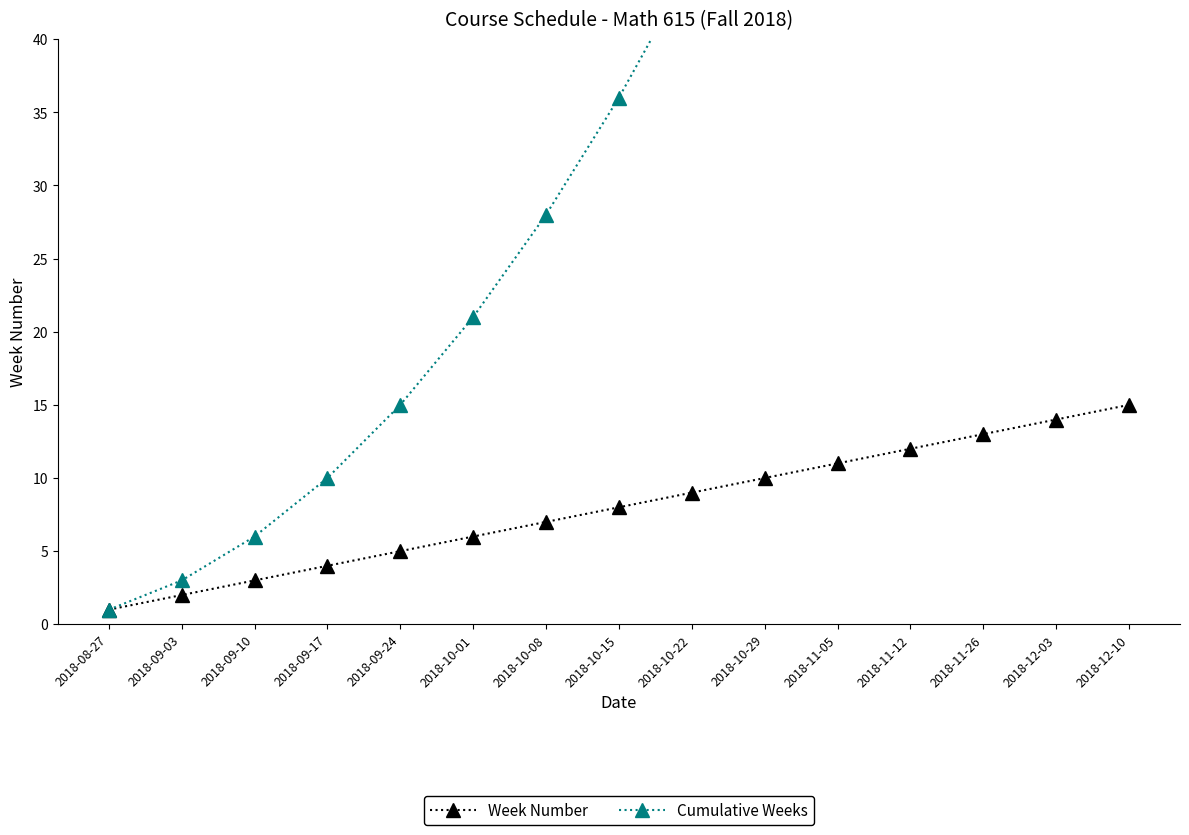

What is the difference between the highest and lowest values at 2018-12-10?

105